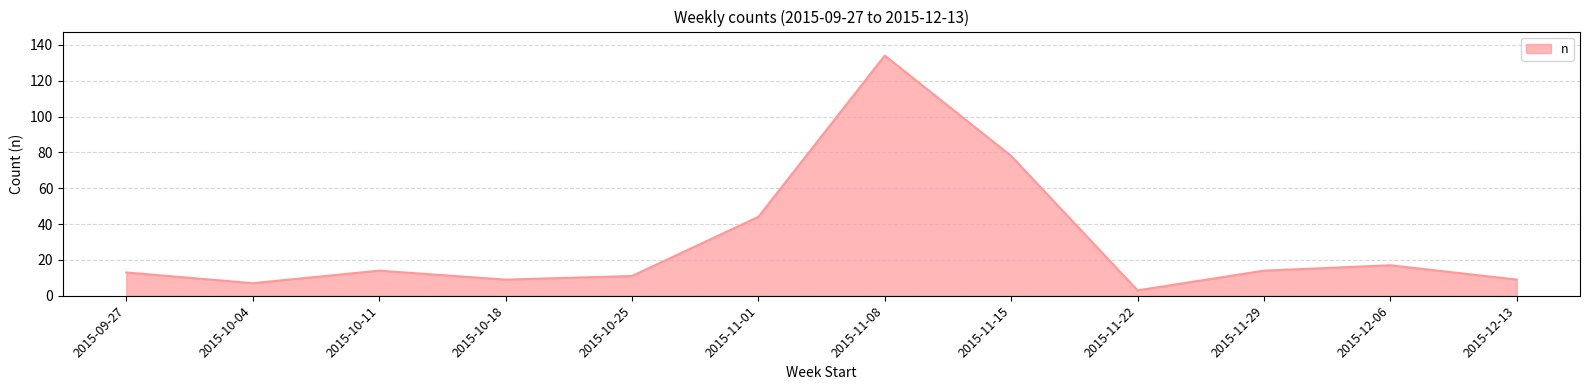

What value does the data have at 2015-09-27, to the nearest 5?

15